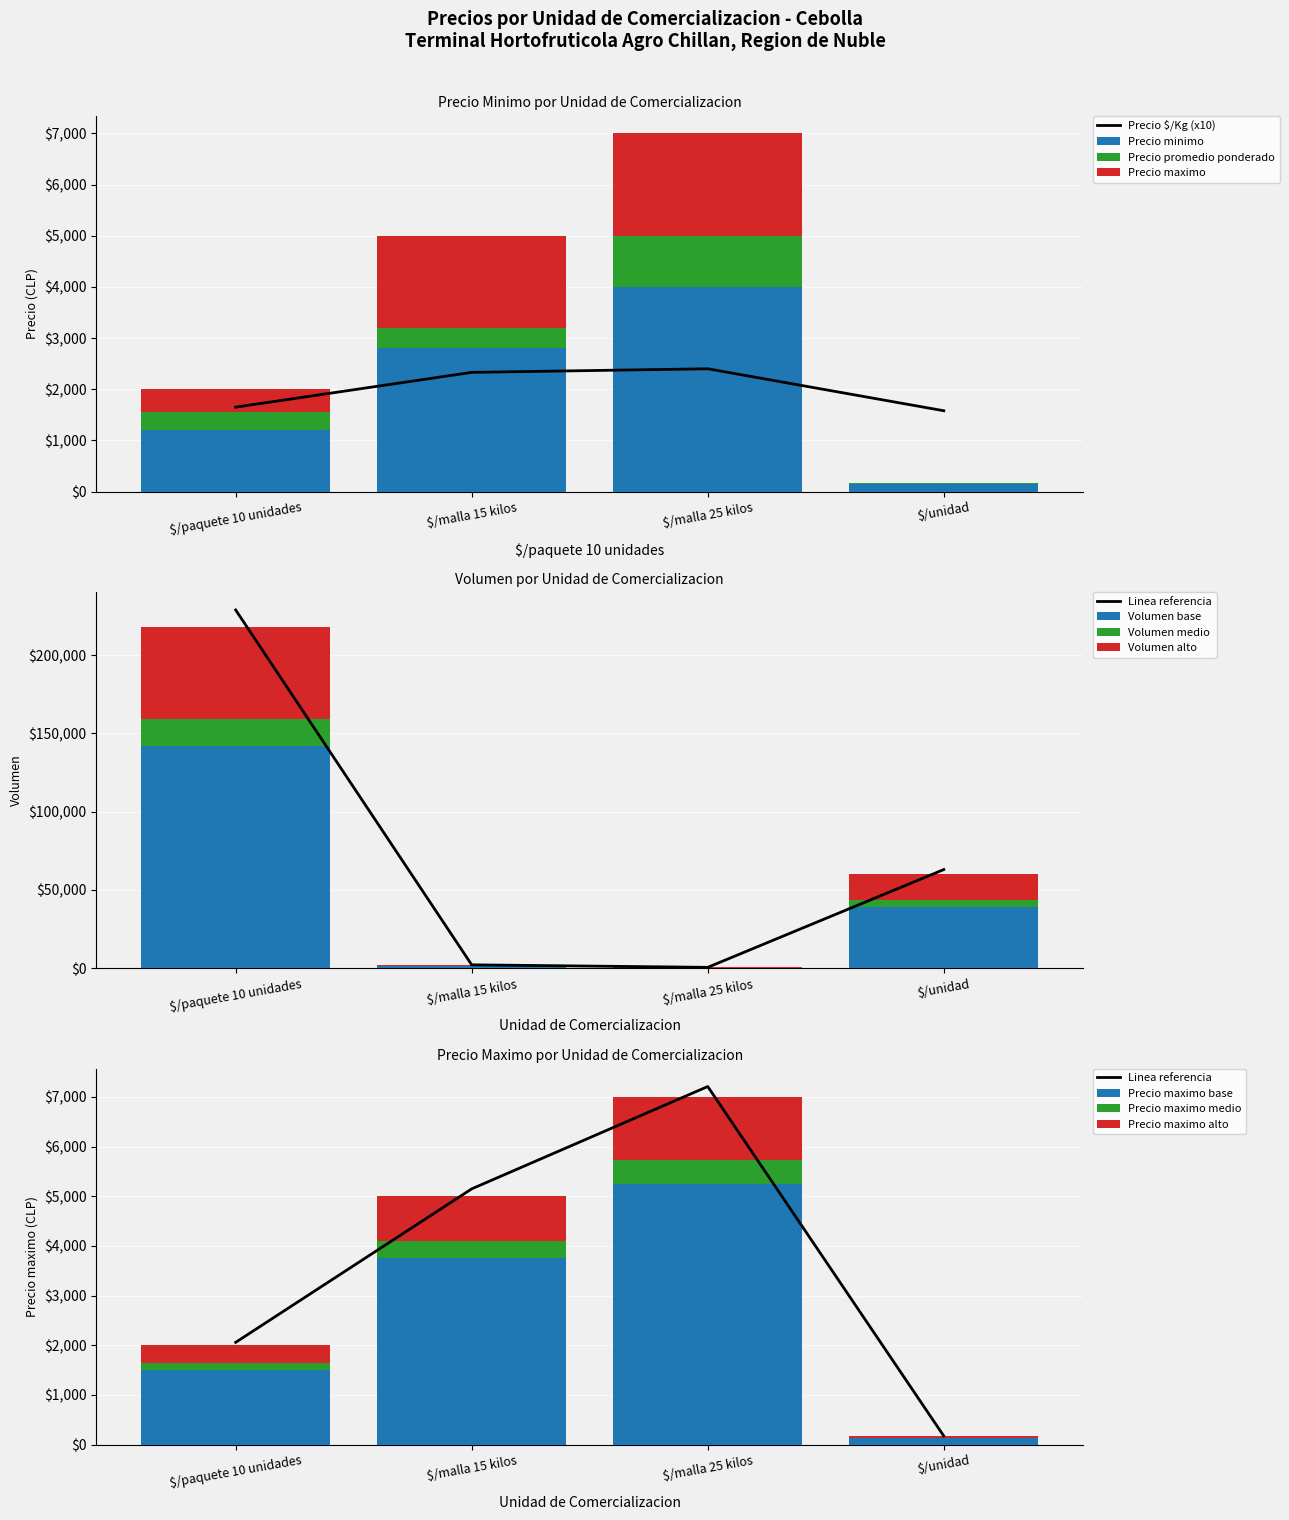

At which label does Precio maximo base reach its peak?

$/malla 25 kilos